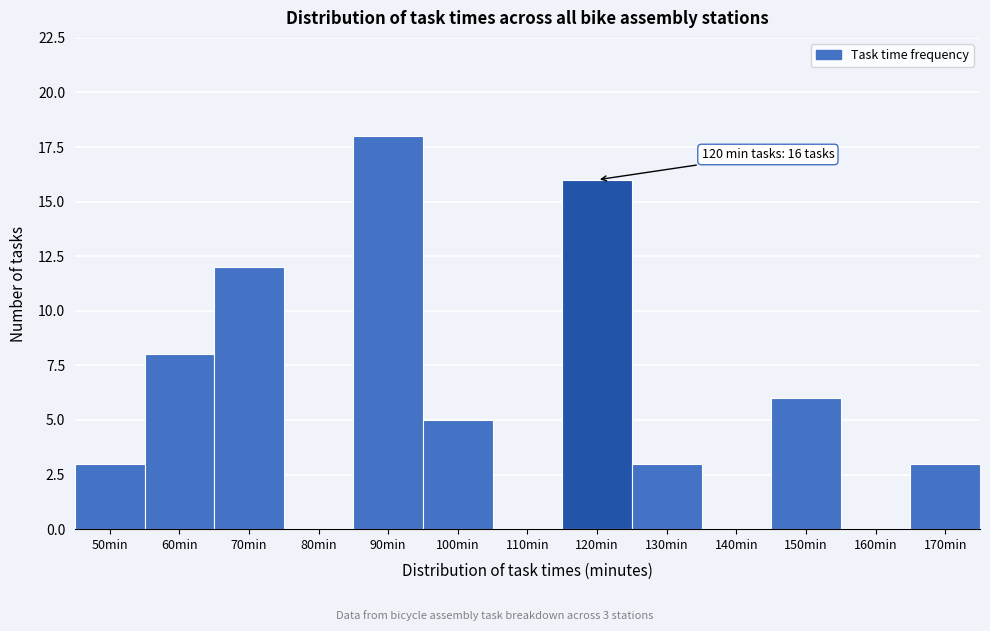

Reading right to left, extract all data points from this chart.

170min=3	160min=0	150min=6	140min=0	130min=3	120min=16	110min=0	100min=5	90min=18	80min=0	70min=12	60min=8	50min=3